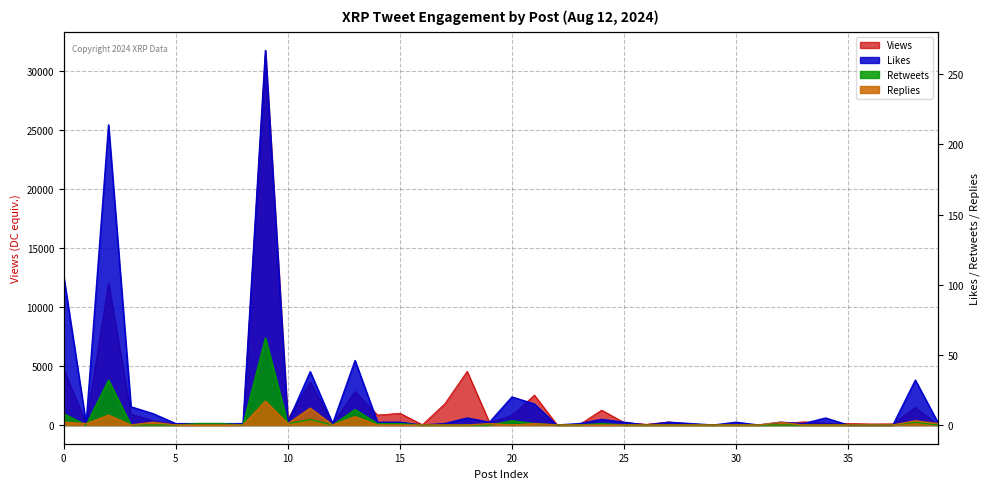

Between 17 and 33, which is larger?

17